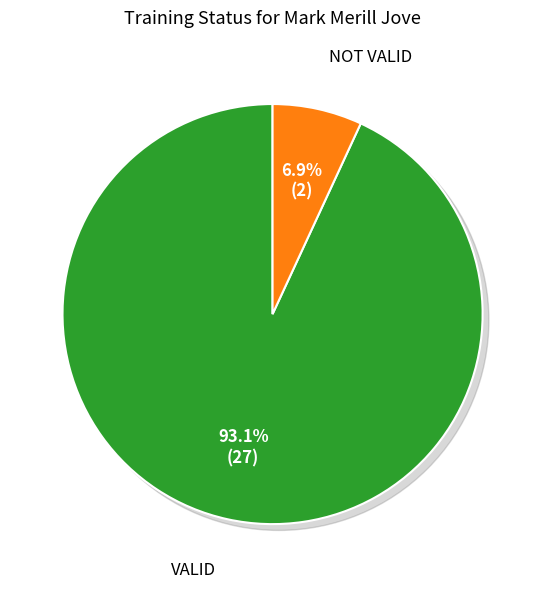

Does any single category account for the majority?

Yes